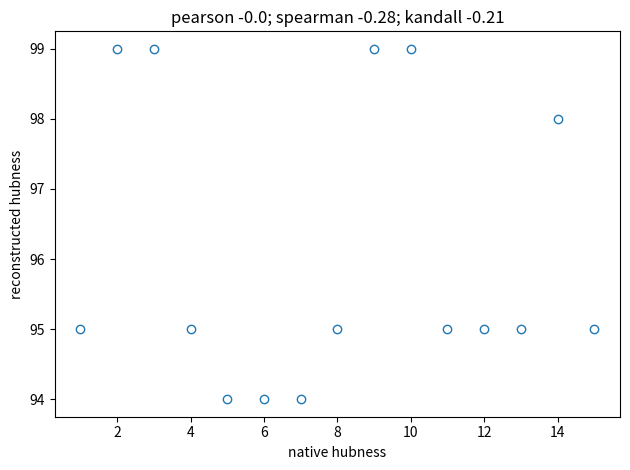

What is the range of X values (max minus min)?

14